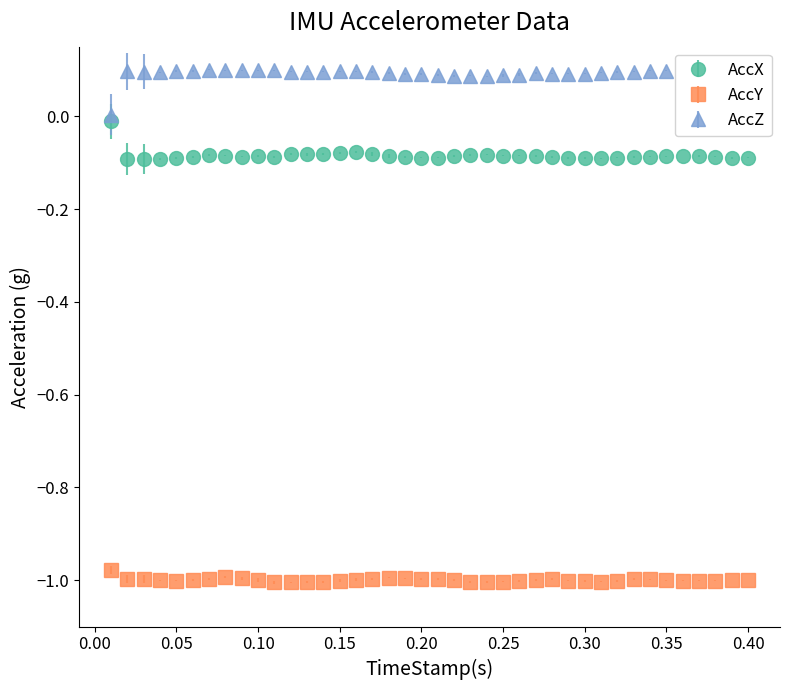

Which series has the largest total across all categories?

AccZ